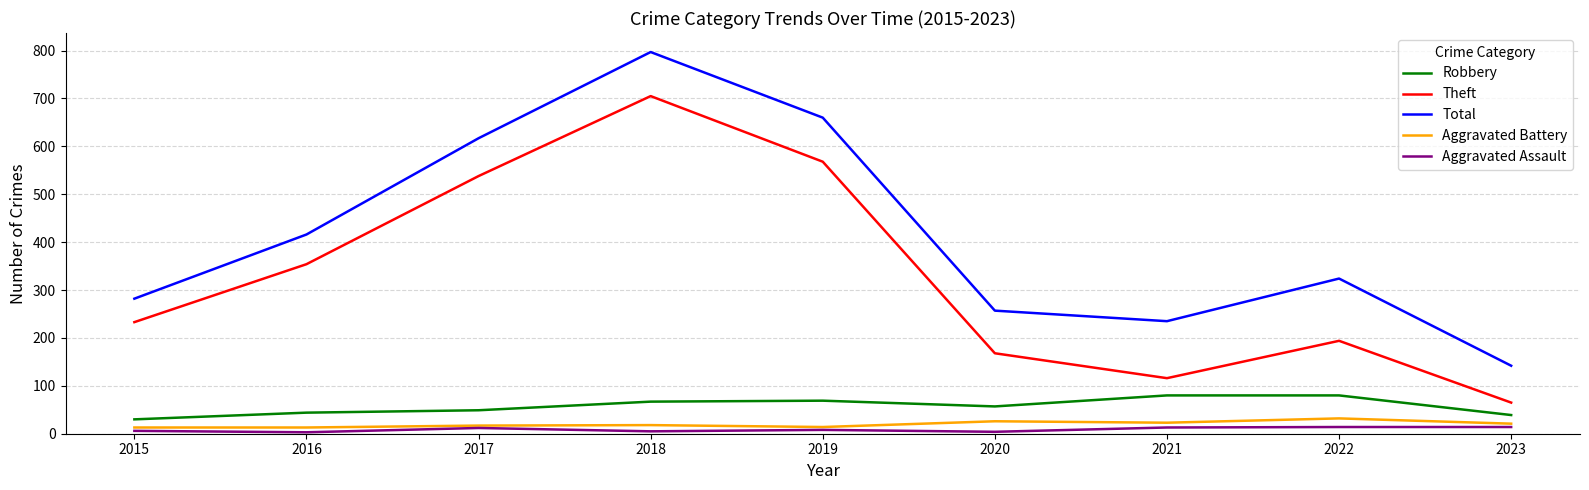

True or false: Theft and Robbery intersect in this chart.

False